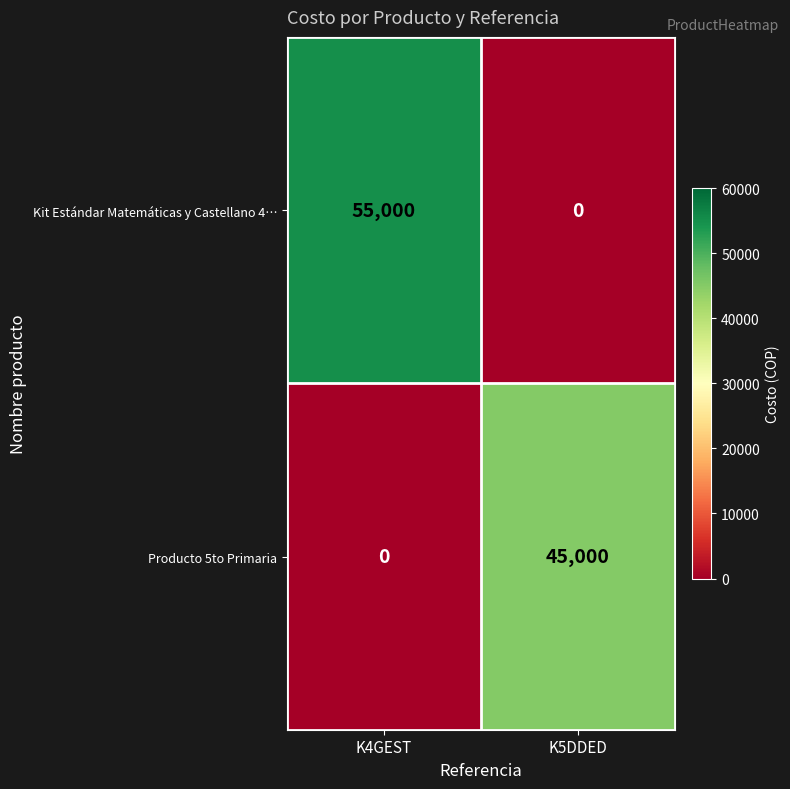

At which category is the sum across all series the highest?

K4GEST